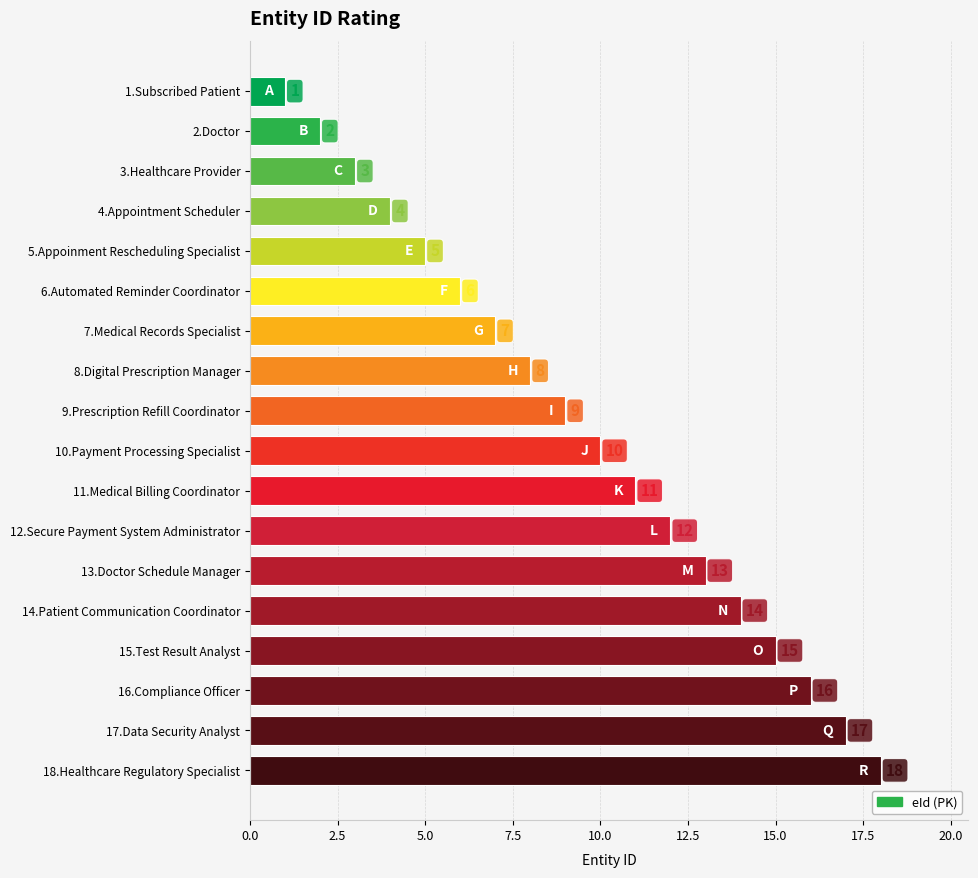

Which category has the highest value across all series?

18.Healthcare Regulatory Specialist